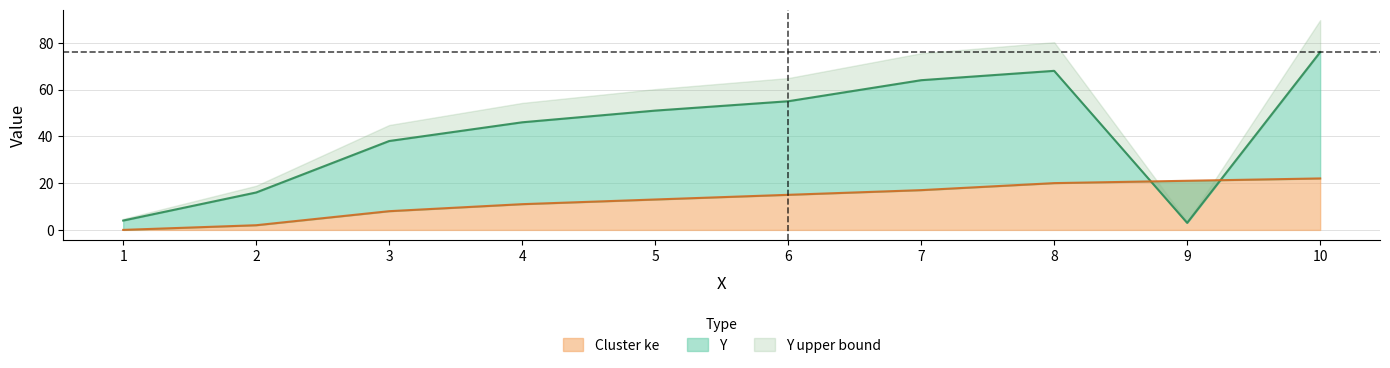

At which label does Cluster ke reach its peak?

10